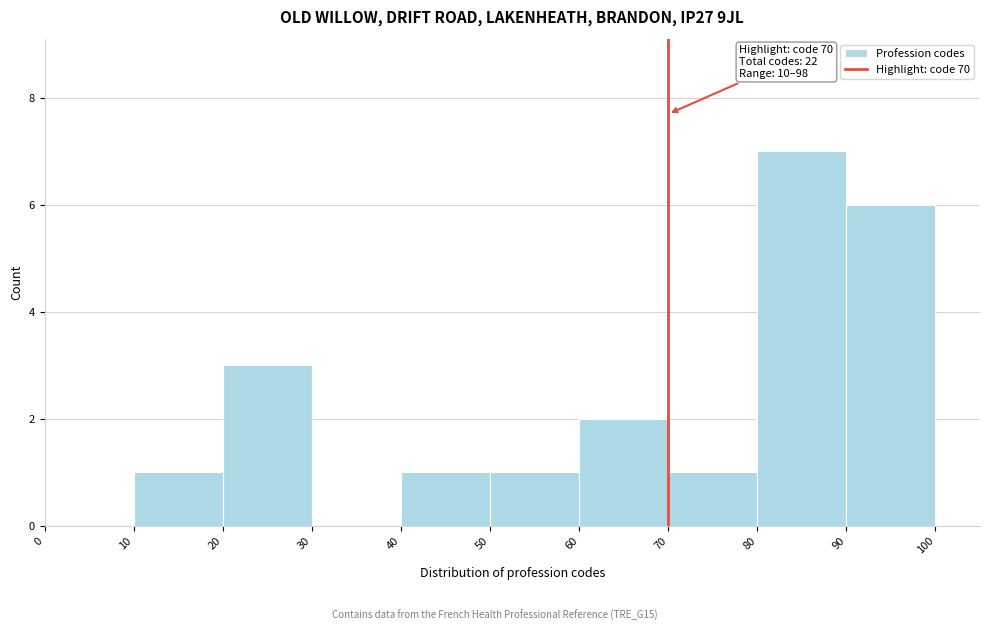

Over which range of the x-axis is the bar tallest?

80 to 90